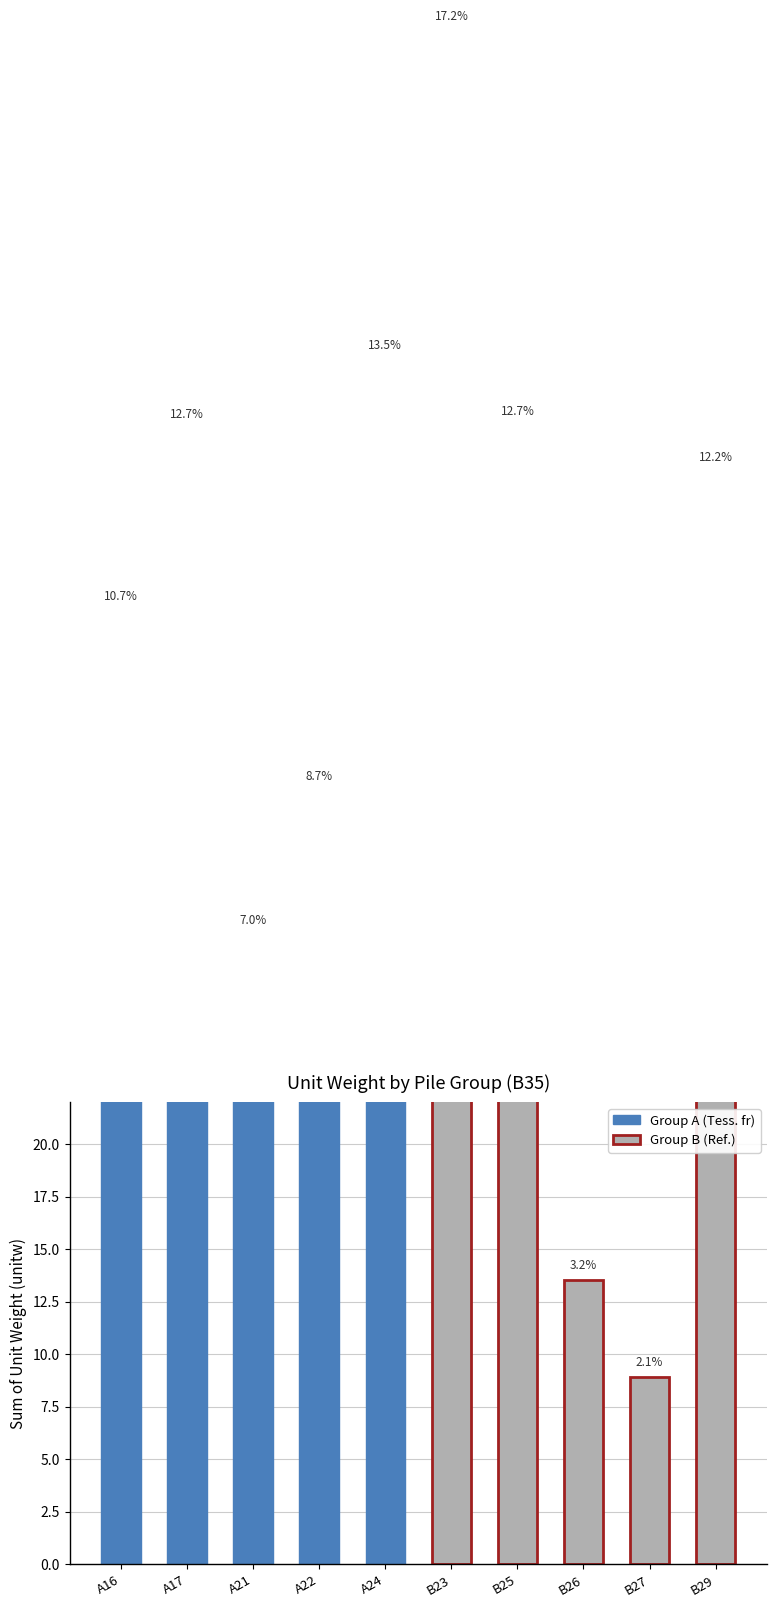

Rank the categories by value from lowest to highest.

B27, B26, A21, A22, A16, B29, A17, B25, A24, B23